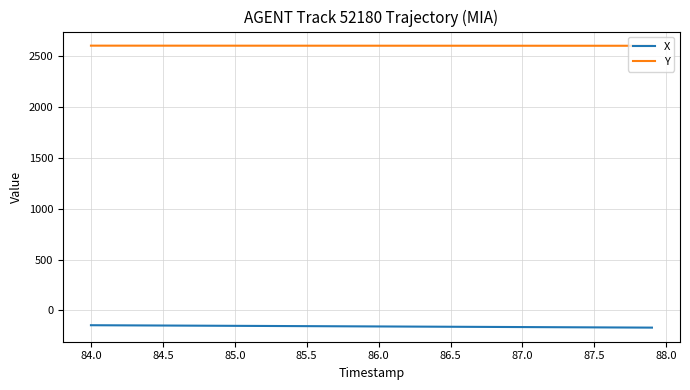

True or false: Y and X intersect in this chart.

False